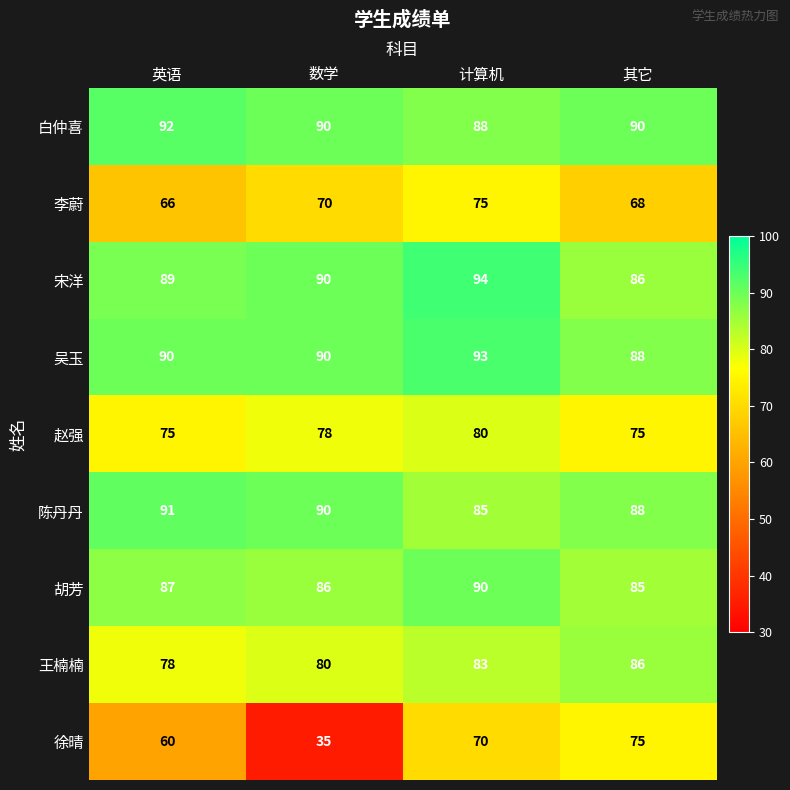

At which category is the sum across all series the highest?

计算机